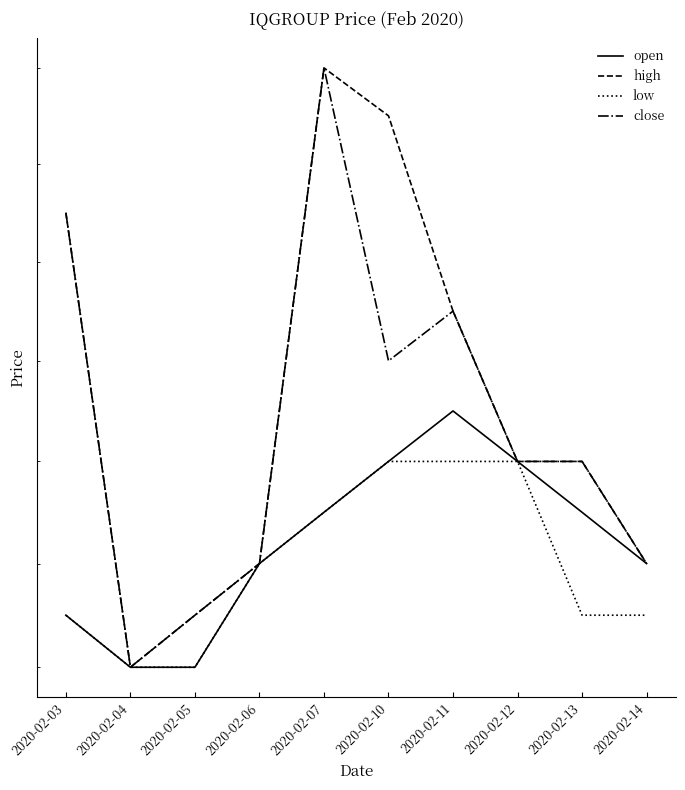

Which series has the largest range (max minus min)?

high